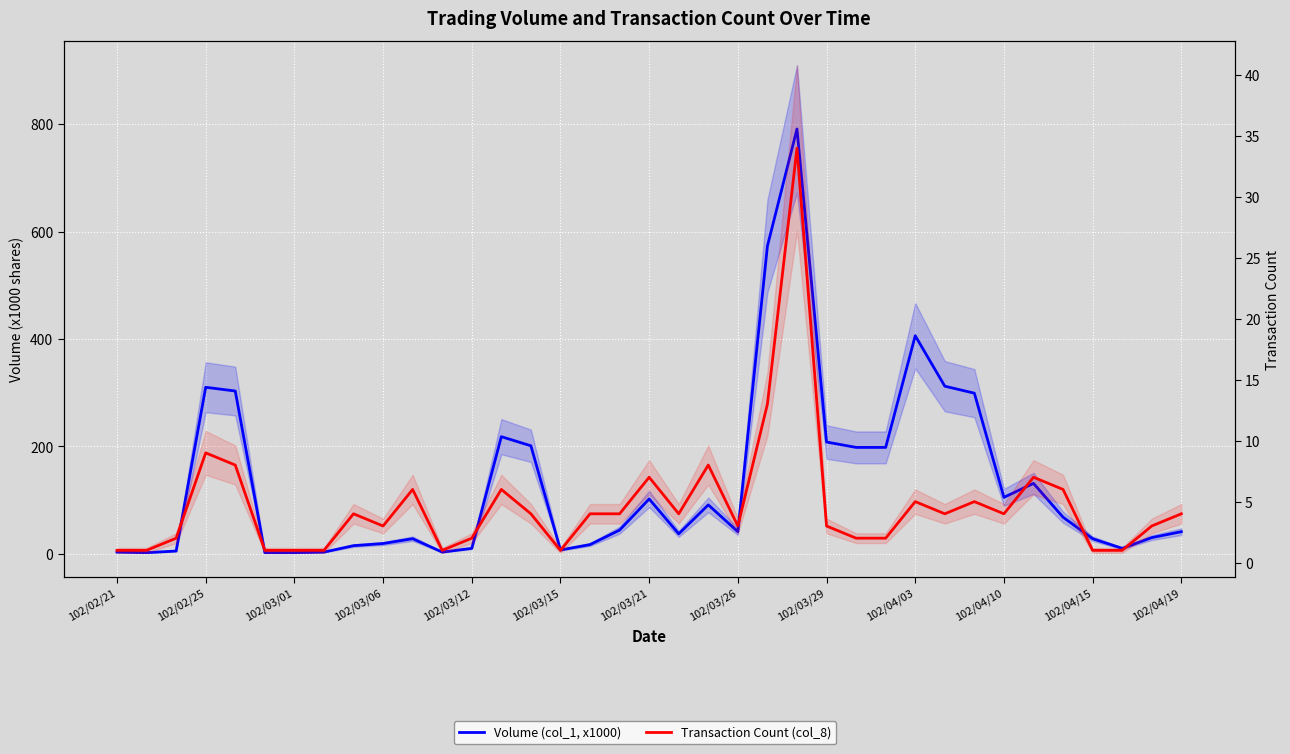

Rank the series at 16 from lowest to highest value.

Transaction Count (col_8), Volume (col_1, x1000)